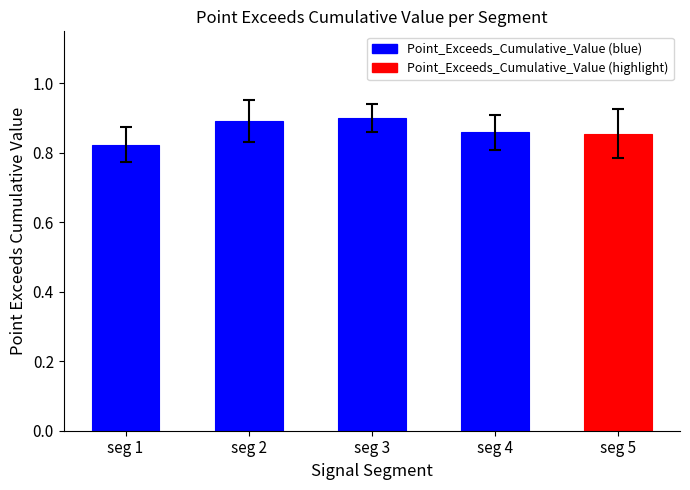

At how many categories does at least one series exceed 0?

5